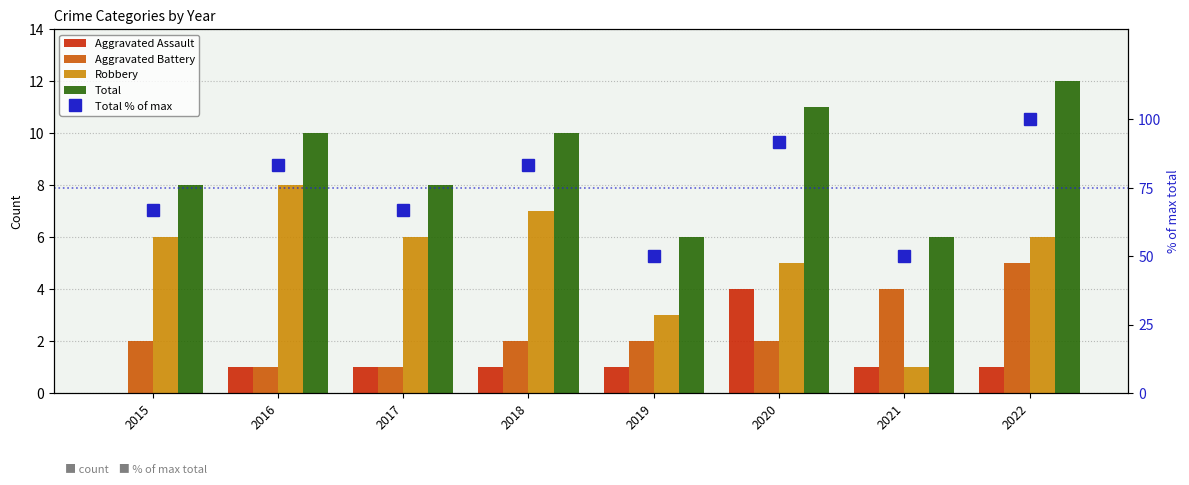

Rank the series by their maximum value, from highest to lowest.

Total % of max, Total, Robbery, Aggravated Battery, Aggravated Assault